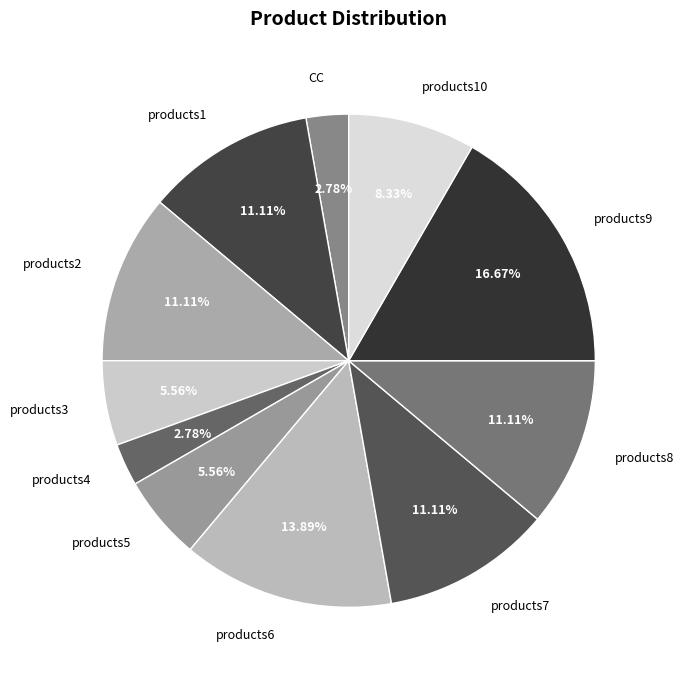

What portion of the pie excludes products6?

86.1%